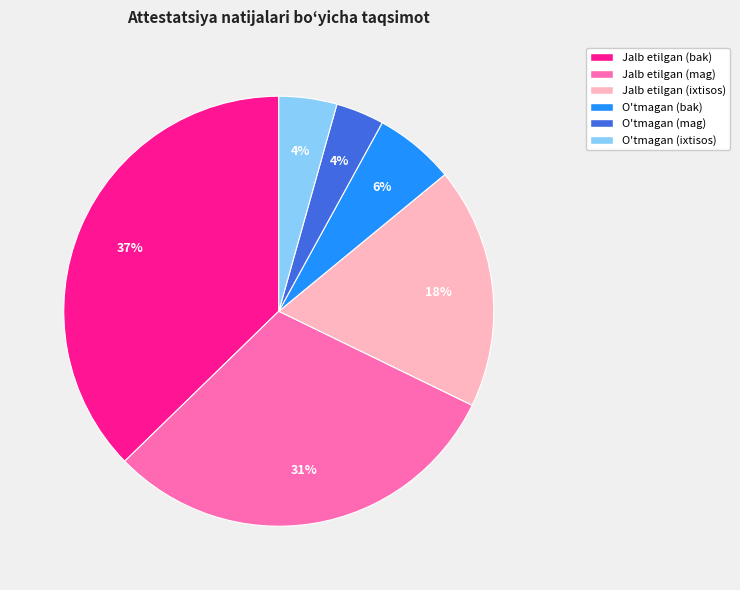

How many slices are in this pie chart?

6